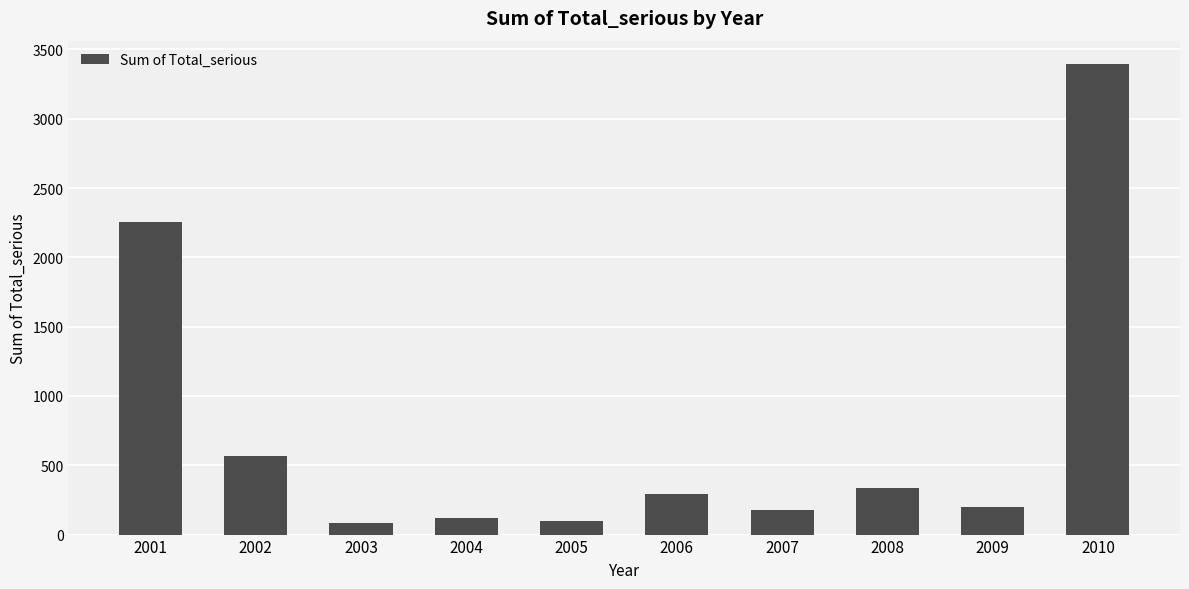

What is the minimum value shown in the chart?

80